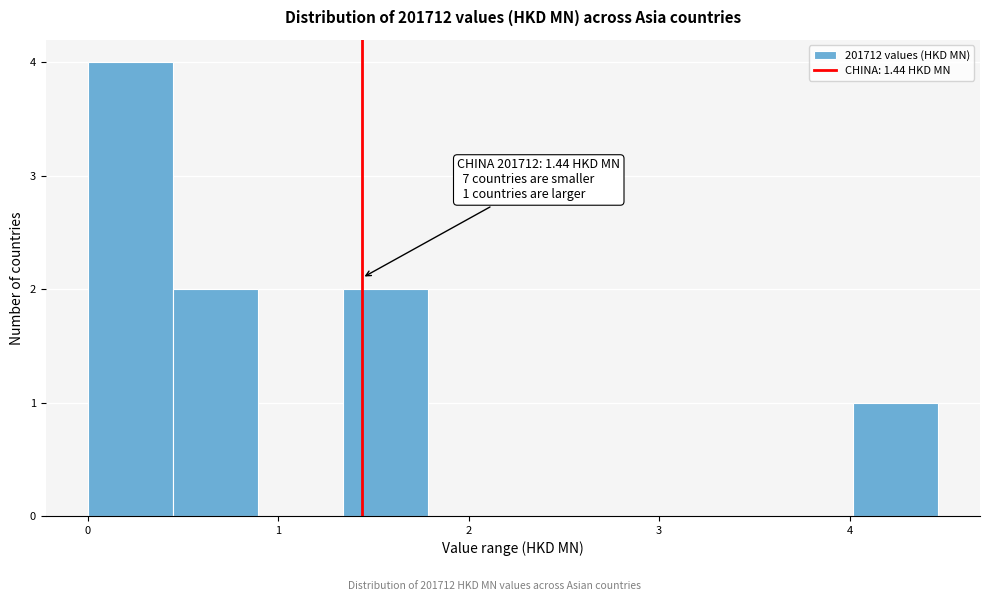

Over which range of the x-axis is the bar tallest?

0.0 to 0.4